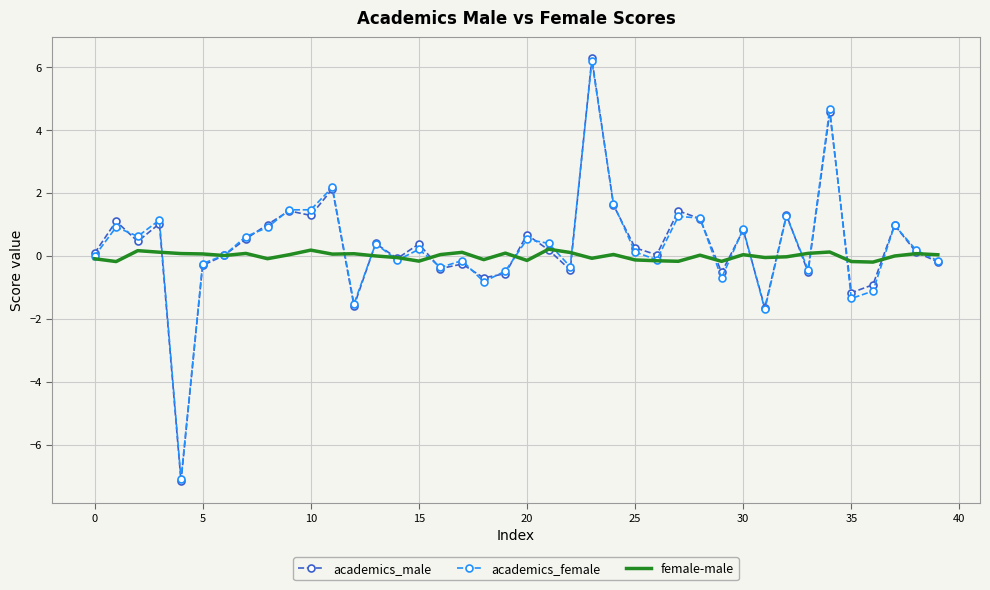

Which series has the largest range (max minus min)?

academics_male